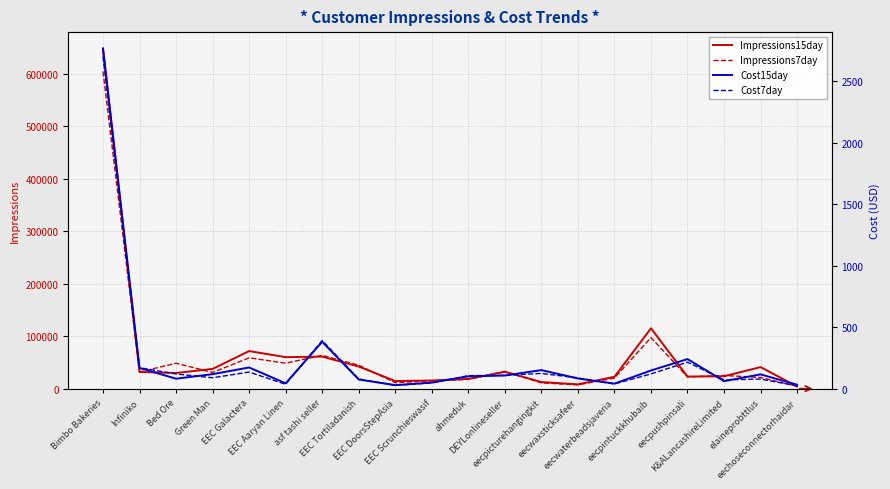

What is the total value across all series at elaineprobttlus?

62480.1